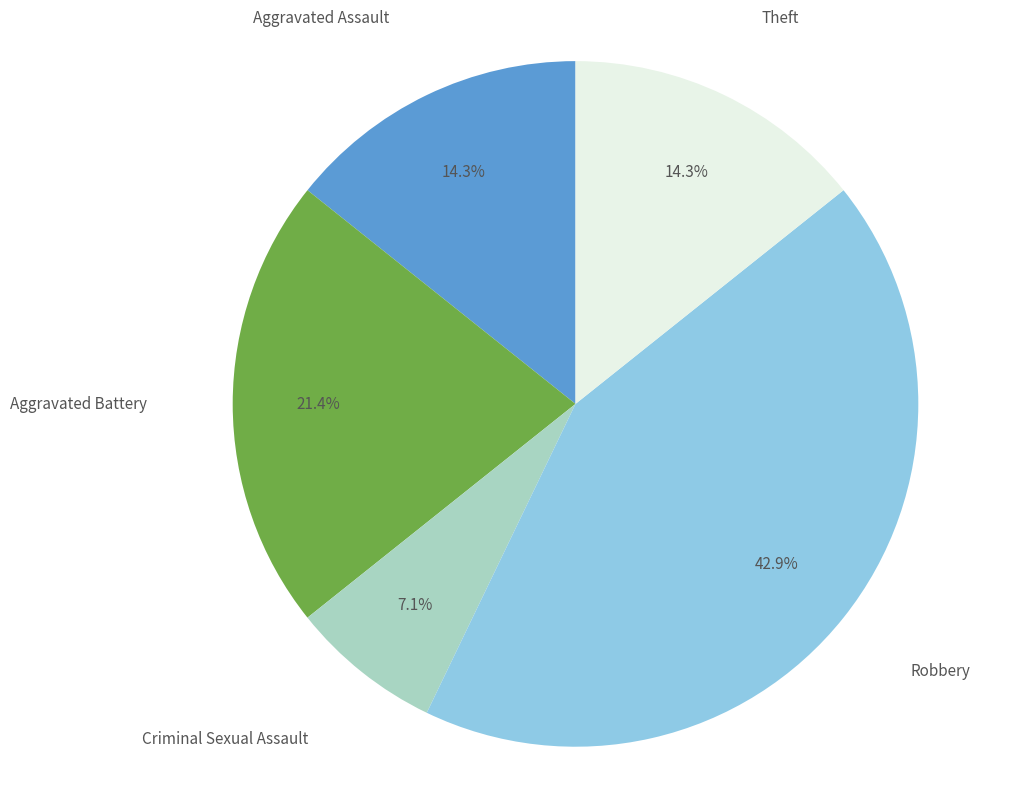

Does any single category account for the majority?

No